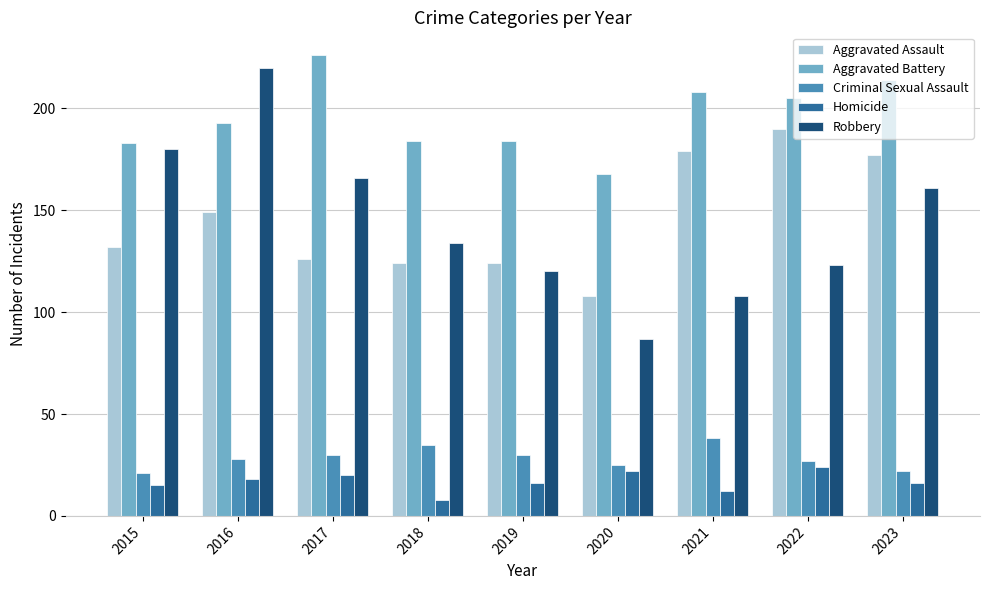

At which category is the sum across all series the highest?

2016